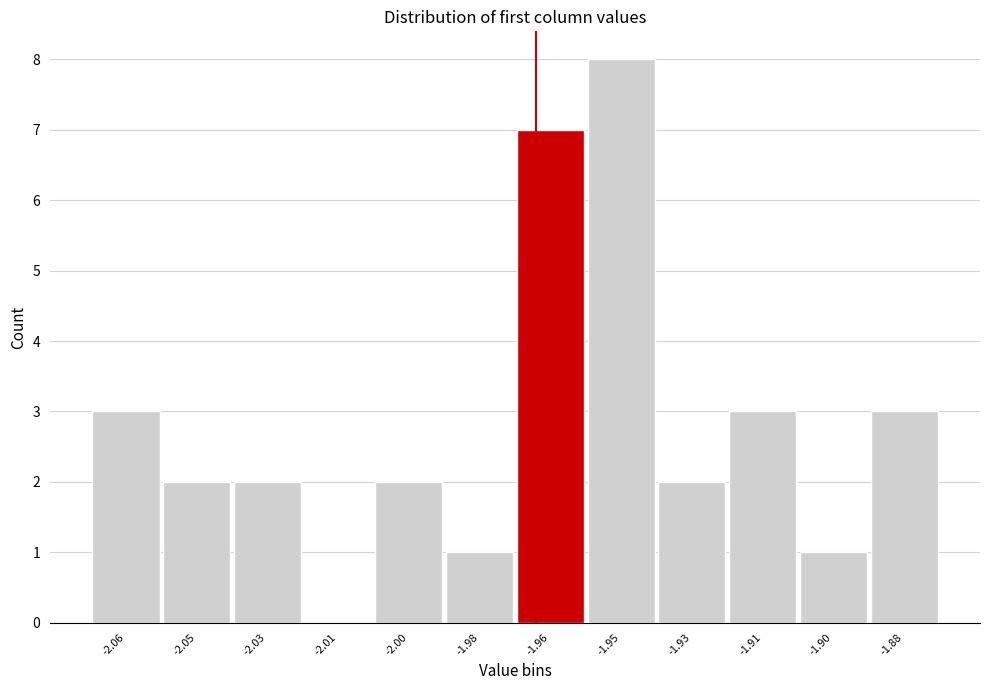

Reading left to right, transcribe all the data shown in this chart.

-2.06=3	-2.05=2	-2.03=2	-2.01=0	-2.00=2	-1.98=1	-1.96=7	-1.95=8	-1.93=2	-1.91=3	-1.90=1	-1.88=3